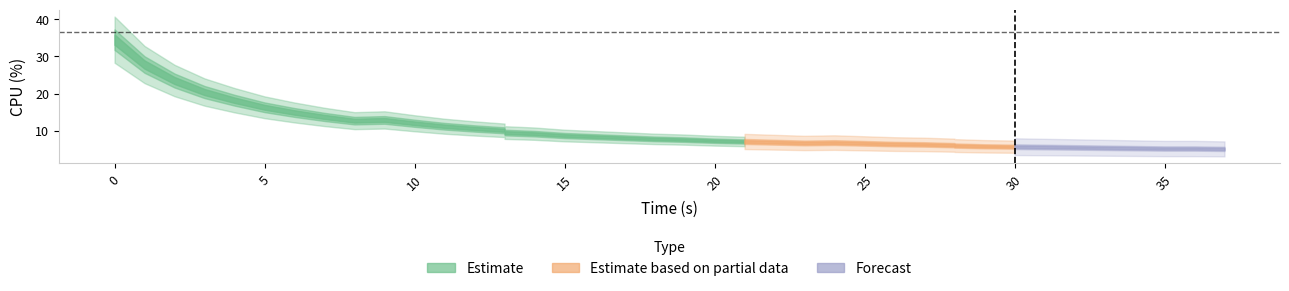

What is the sum of all values?

413.1